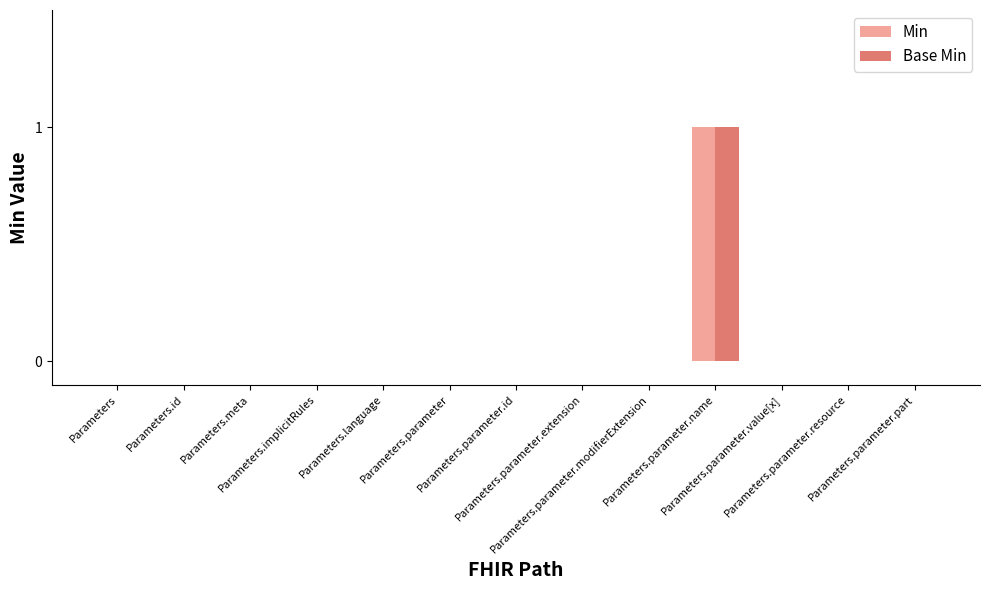

How many data points does each series have?

13